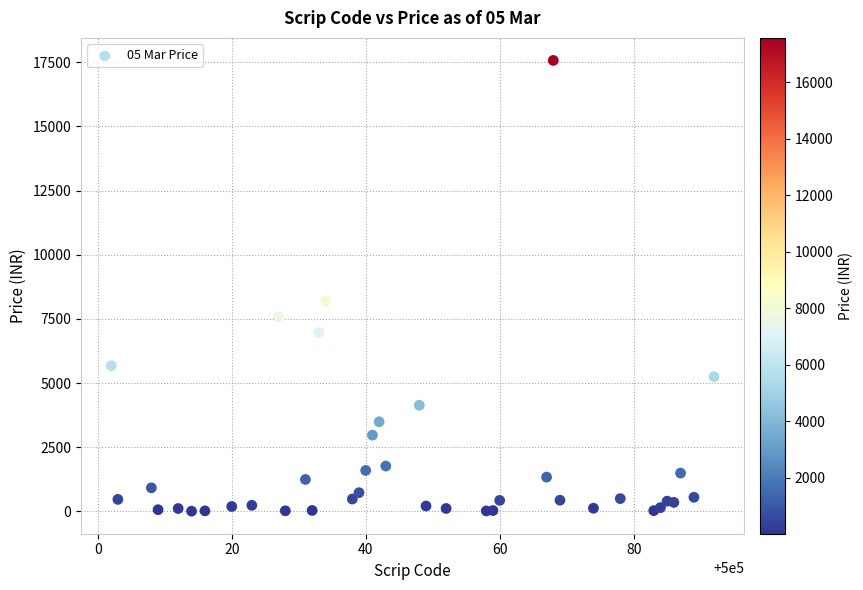

What Y value in the scatter plot is closest to 8790?

8190.0